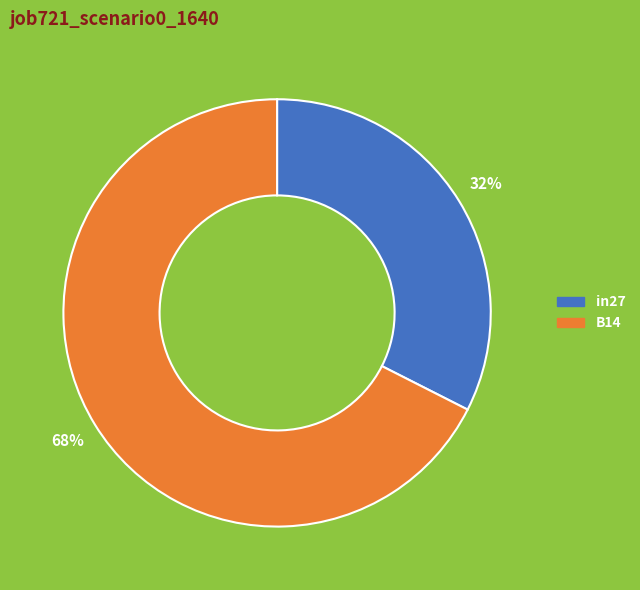

True or false: B14 accounts for 56% of the total.

False